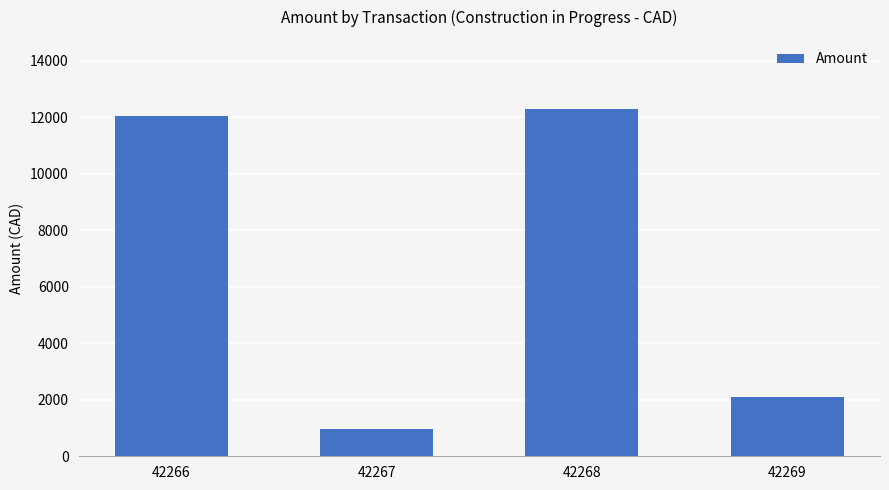

Which has a higher value, 42267 or 42269?

42269